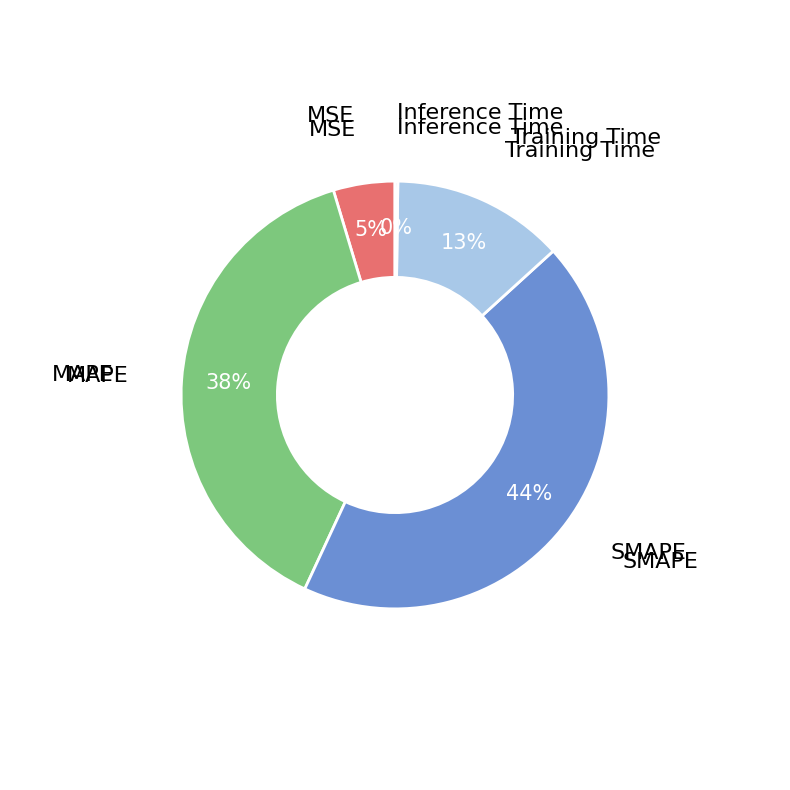

Is there any slice that represents more than half of the pie?

No